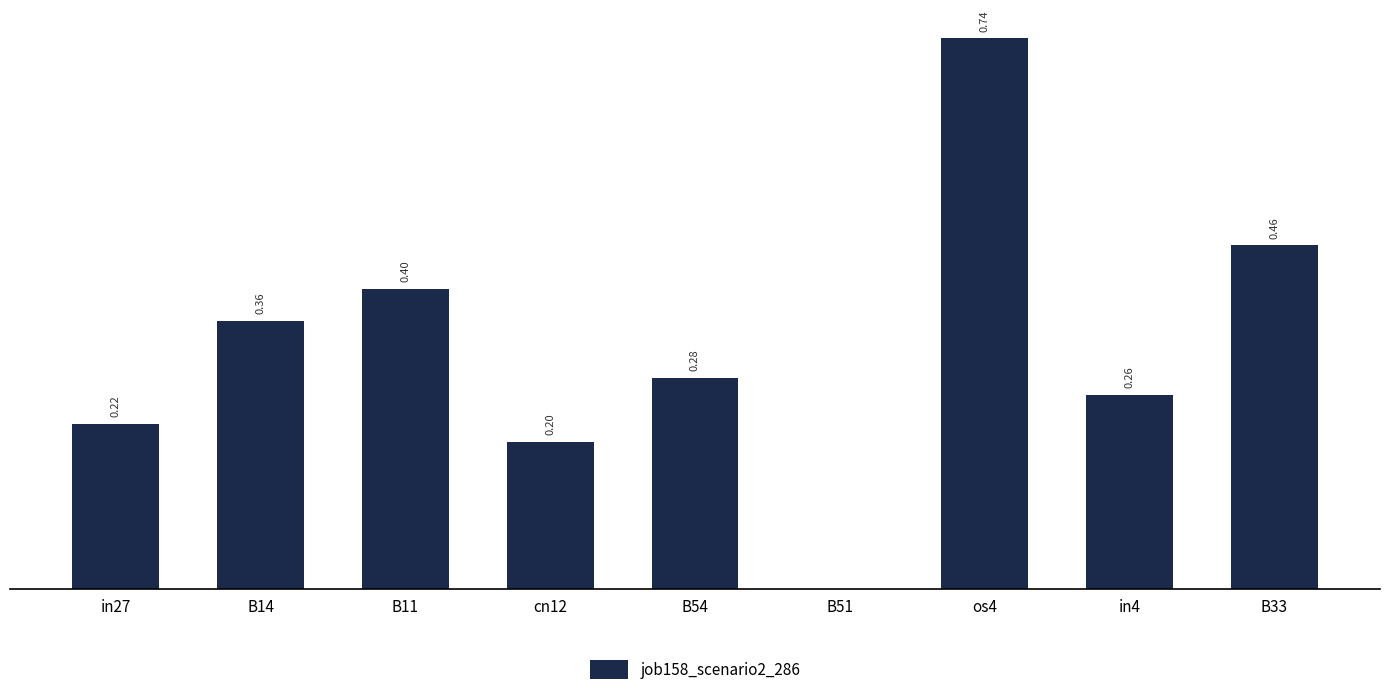

Which has a higher value, in4 or B33?

B33